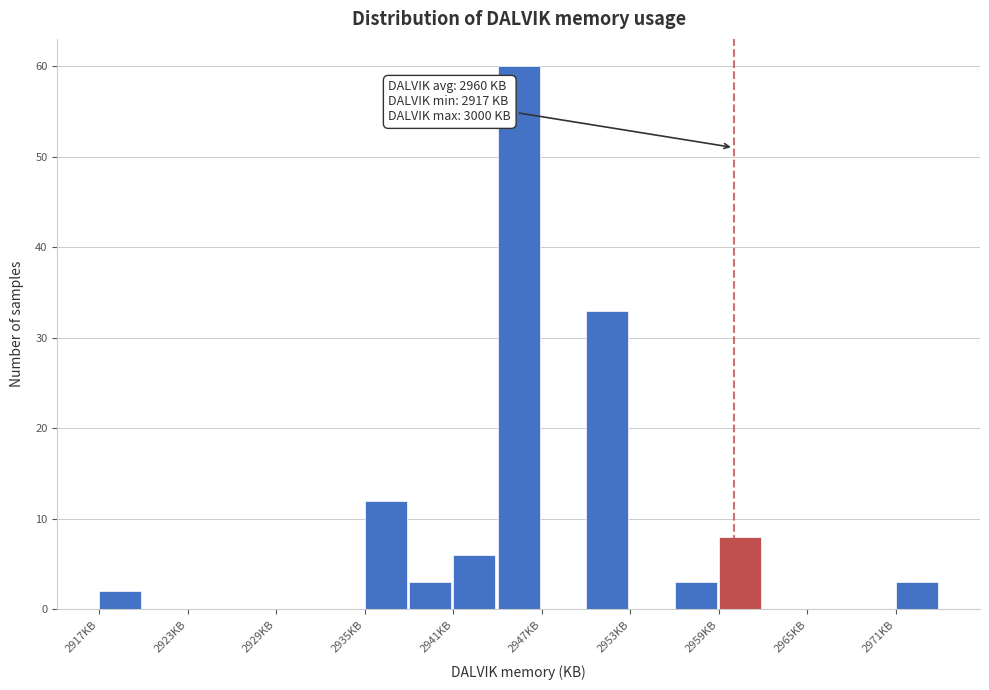

Around what value on the x-axis is the tallest bar? Give the approximate position of its centre, as read against the axis.

2945